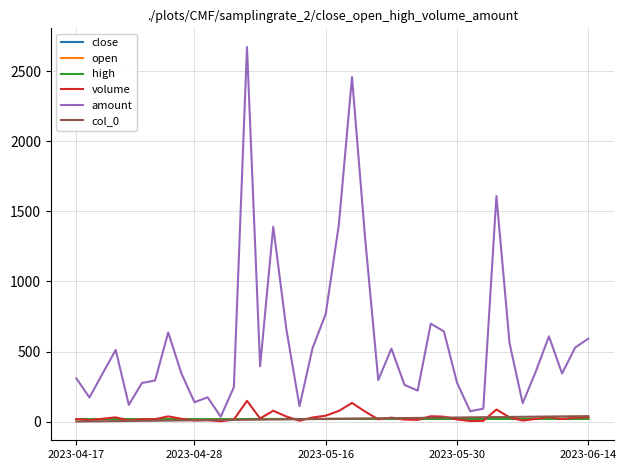

In amount, how many points are lower than both neighbors (excluding endpoints)?

11